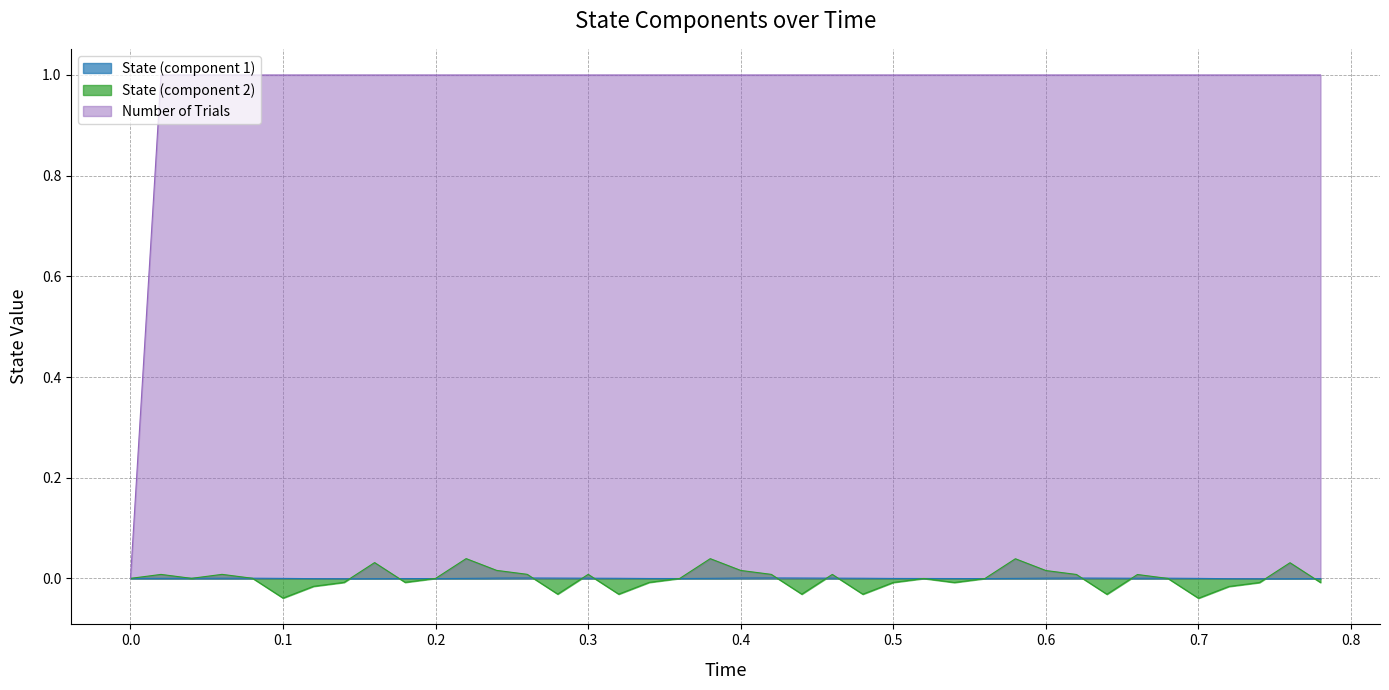

Which series has the largest range (max minus min)?

Number of Trials